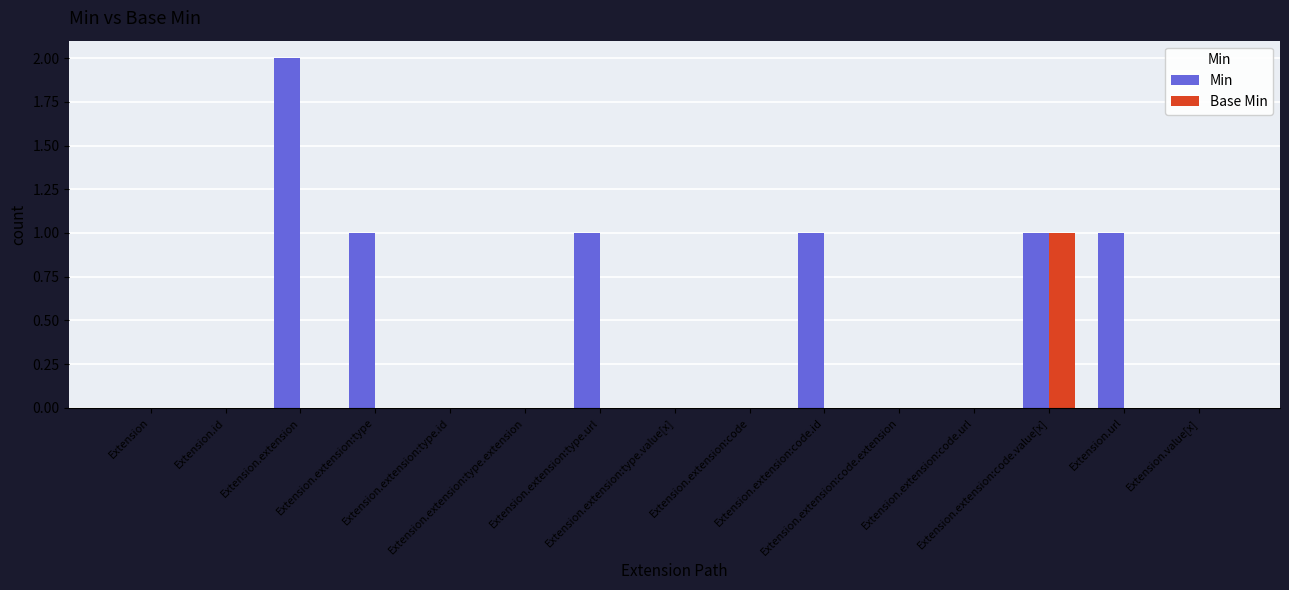

The Min series shows 1 at Extension.extension:type.extension. True or false?

False